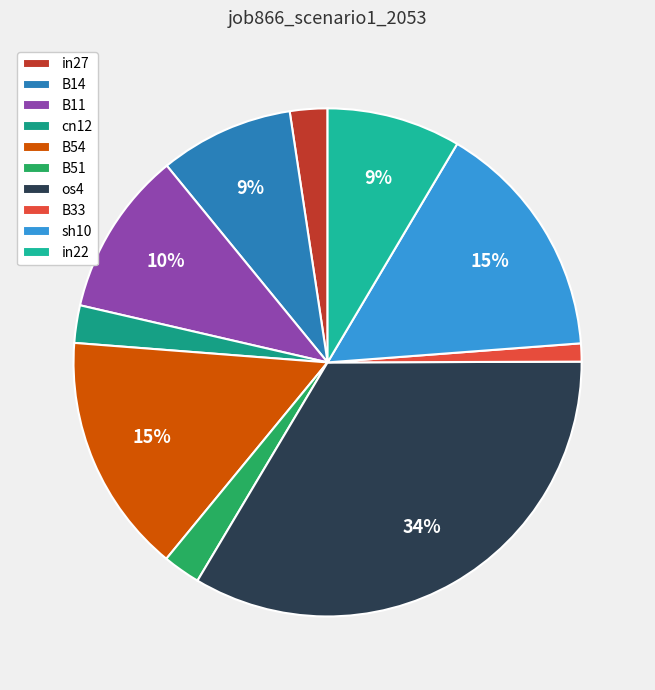

To the nearest percent, what is the combined percentage of cn12 and os4?

36%